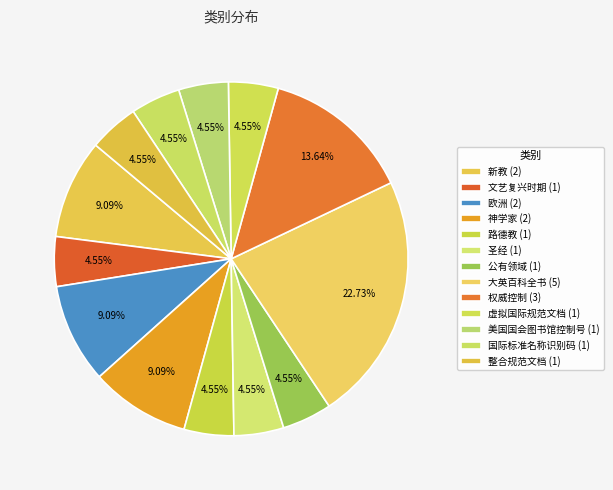

Count the number of slices in the pie.

13